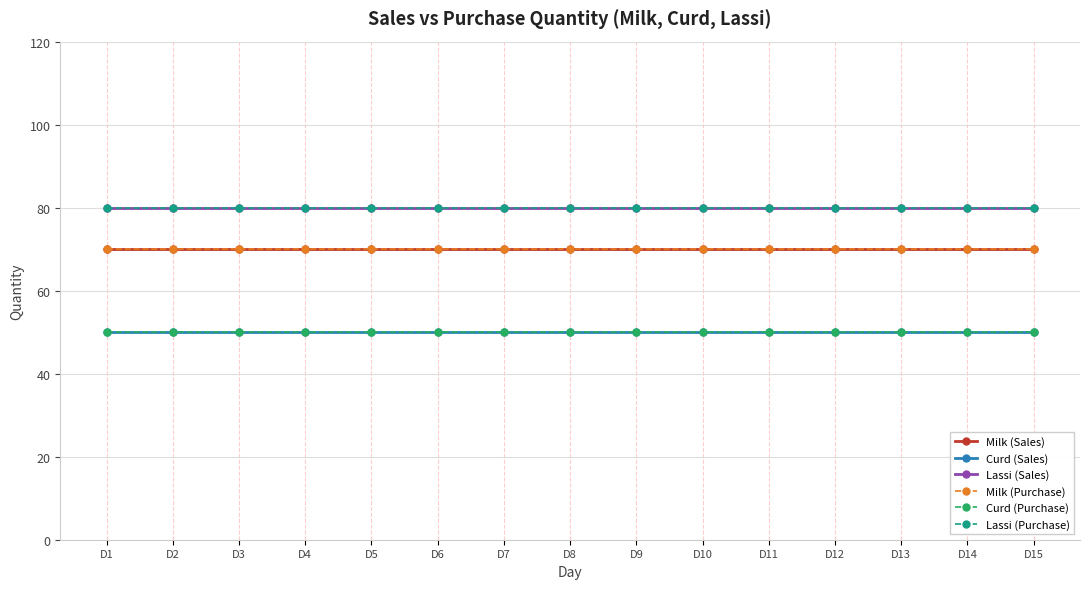

Does the chart have visible grid lines?

Yes